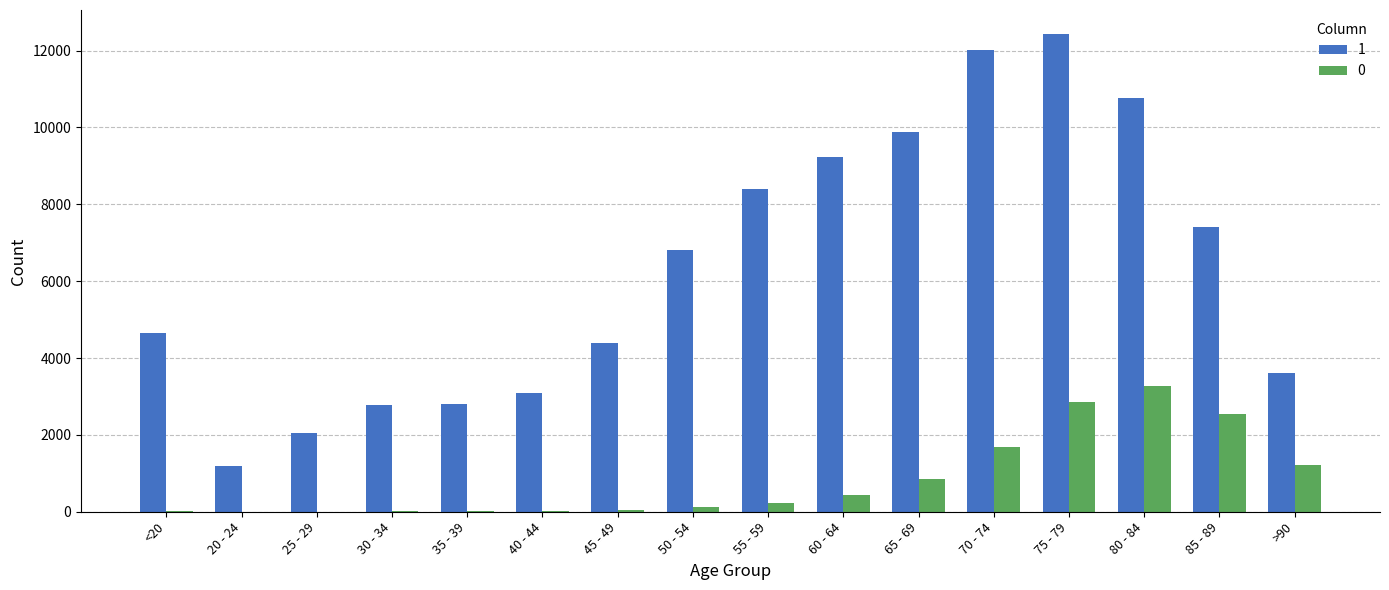

How many distinct data groups are displayed?

2